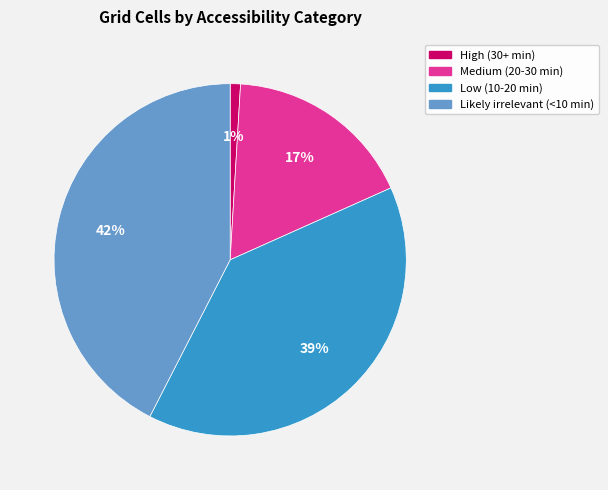

Do Likely irrelevant (<10 min) and High (30+ min) together represent more than half of the pie?

No